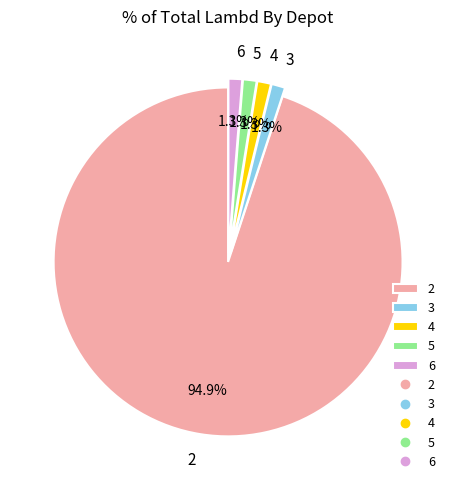

To the nearest percent, what is the combined percentage of 3 and 5?

3%